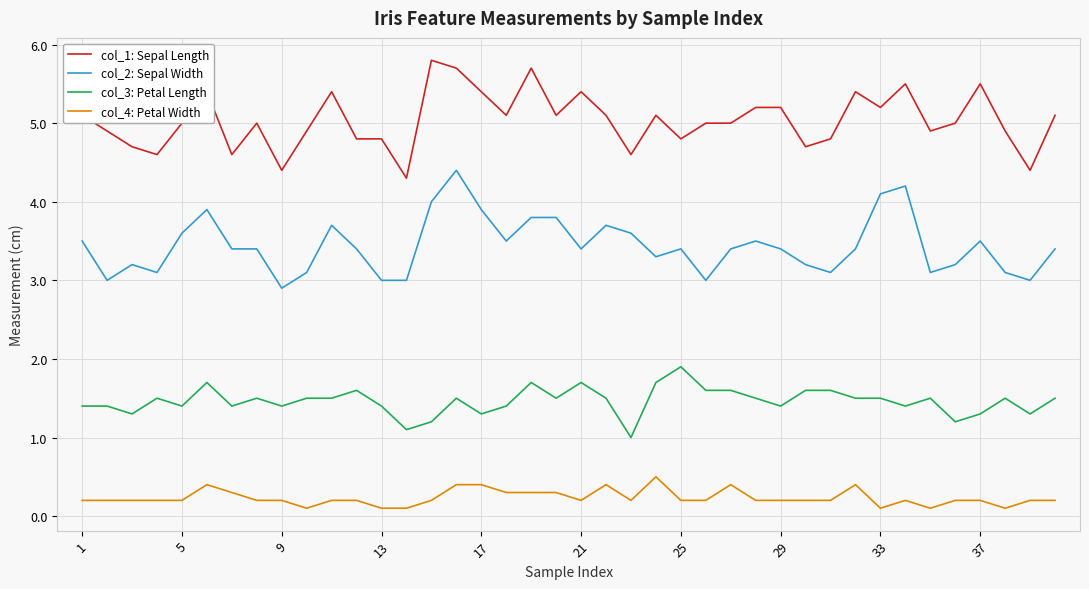

What is the maximum value for col_2: Sepal Width?

4.4